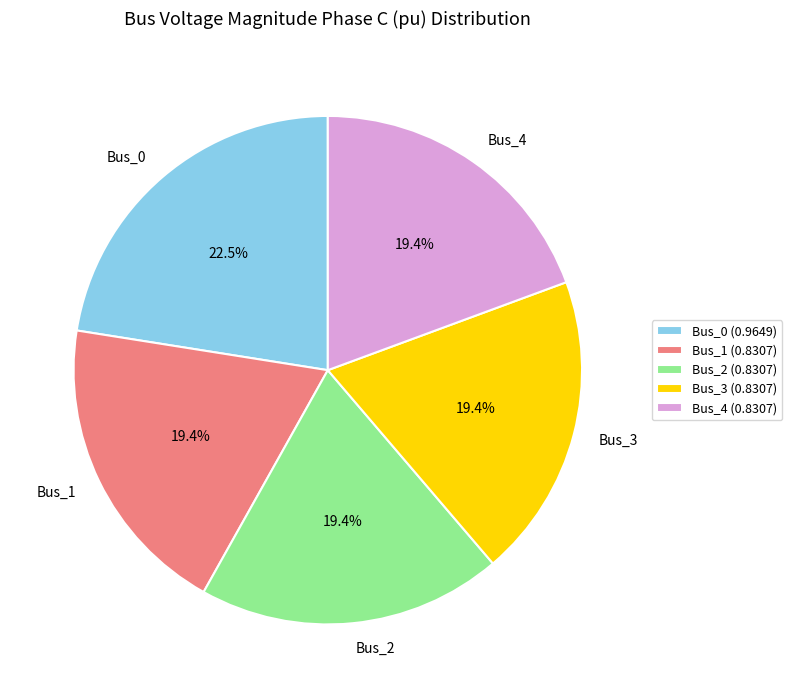

How many segments does this pie chart have?

5